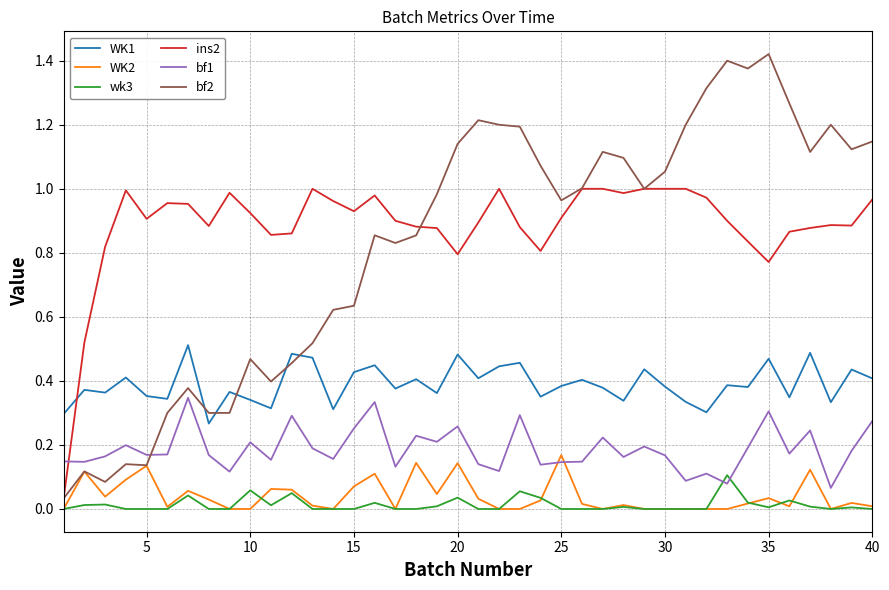

Rank the series by their maximum value, from lowest to highest.

wk3, WK2, bf1, WK1, ins2, bf2